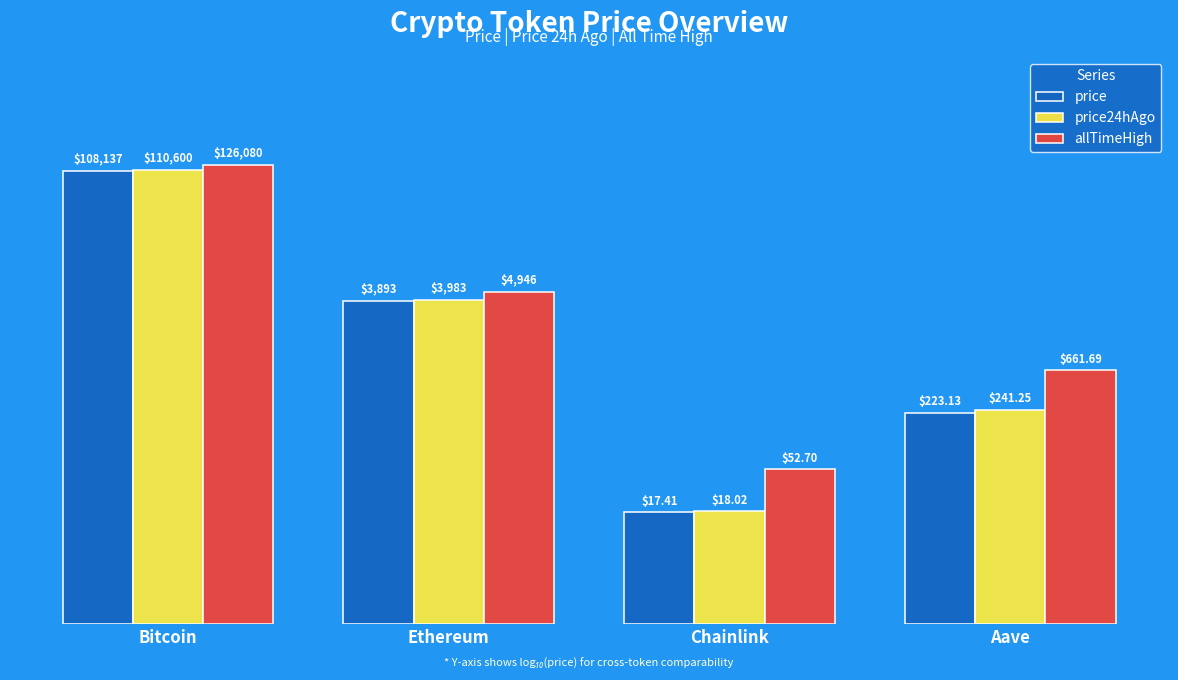

At which label does price24hAgo reach its minimum?

Chainlink